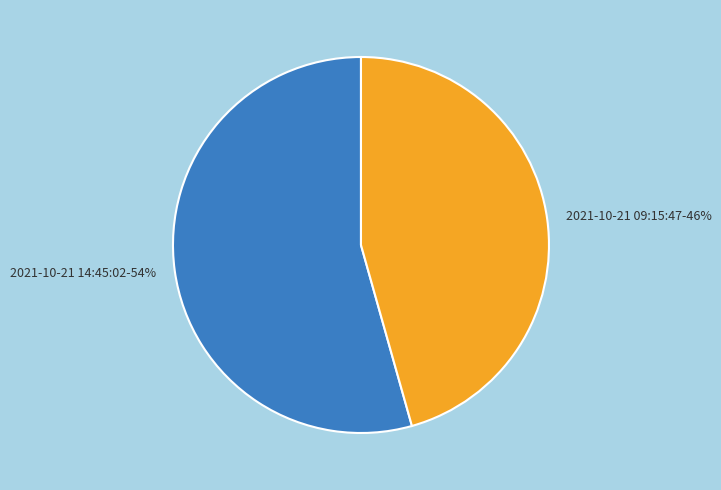

Which category accounts for the majority?

2021-10-21 14:45:02